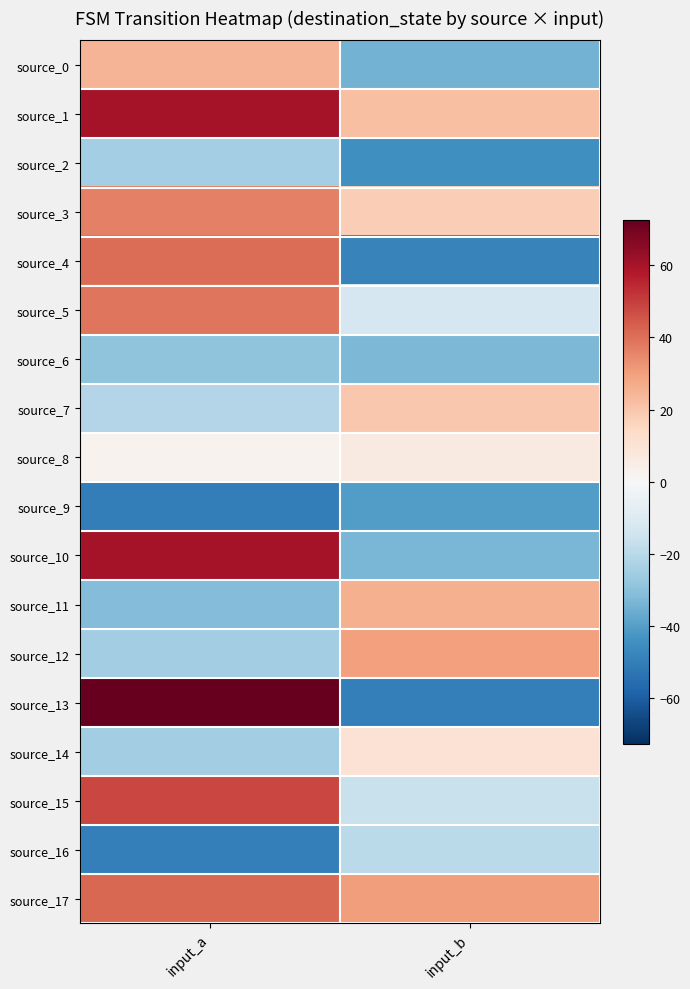

At which category is the sum across all series the highest?

input_a